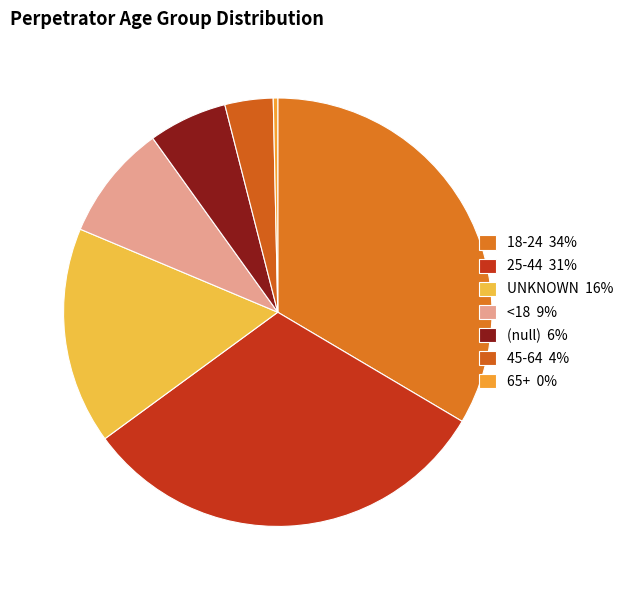

Count the number of slices in the pie.

7